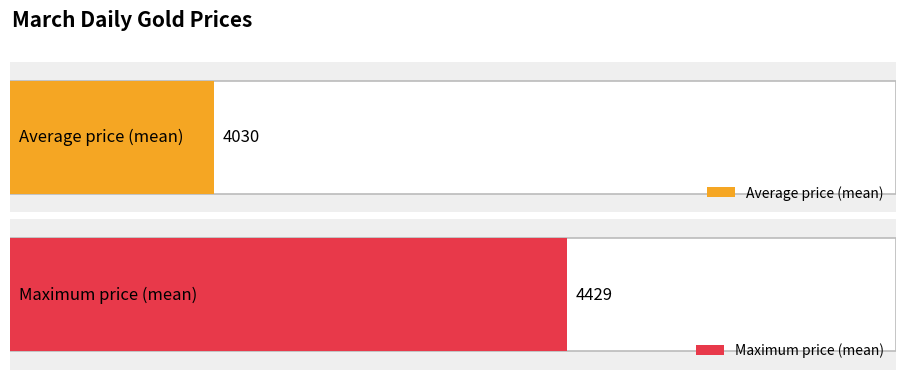

What are all the series names shown in the legend?

Average price, Maximum price